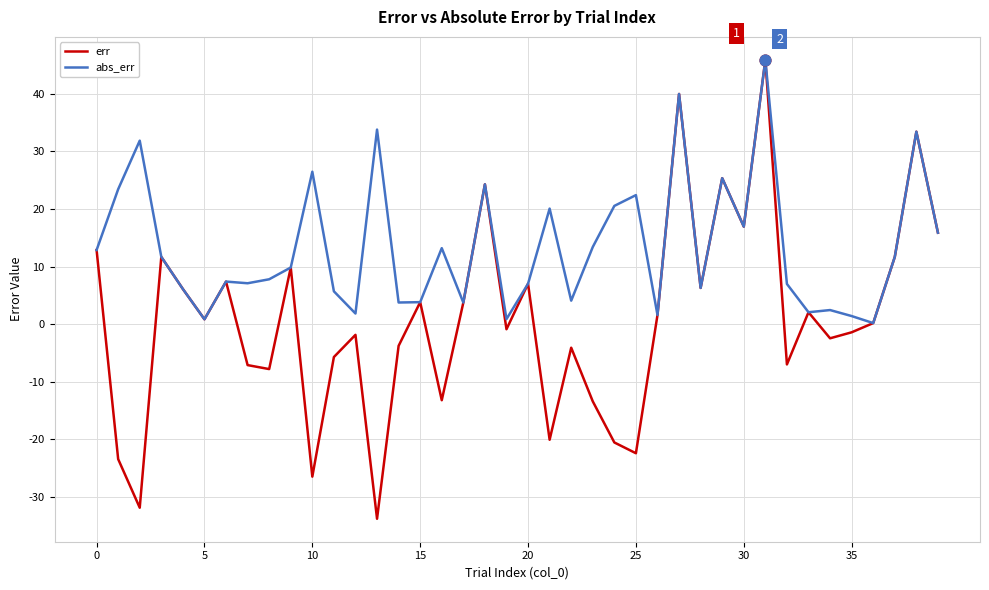

Which series has the largest range (max minus min)?

err